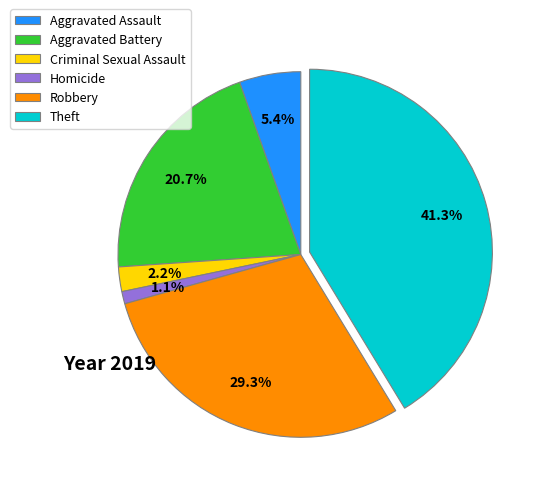

To the nearest percent, what is the combined percentage of Theft and Aggravated Battery?

62%